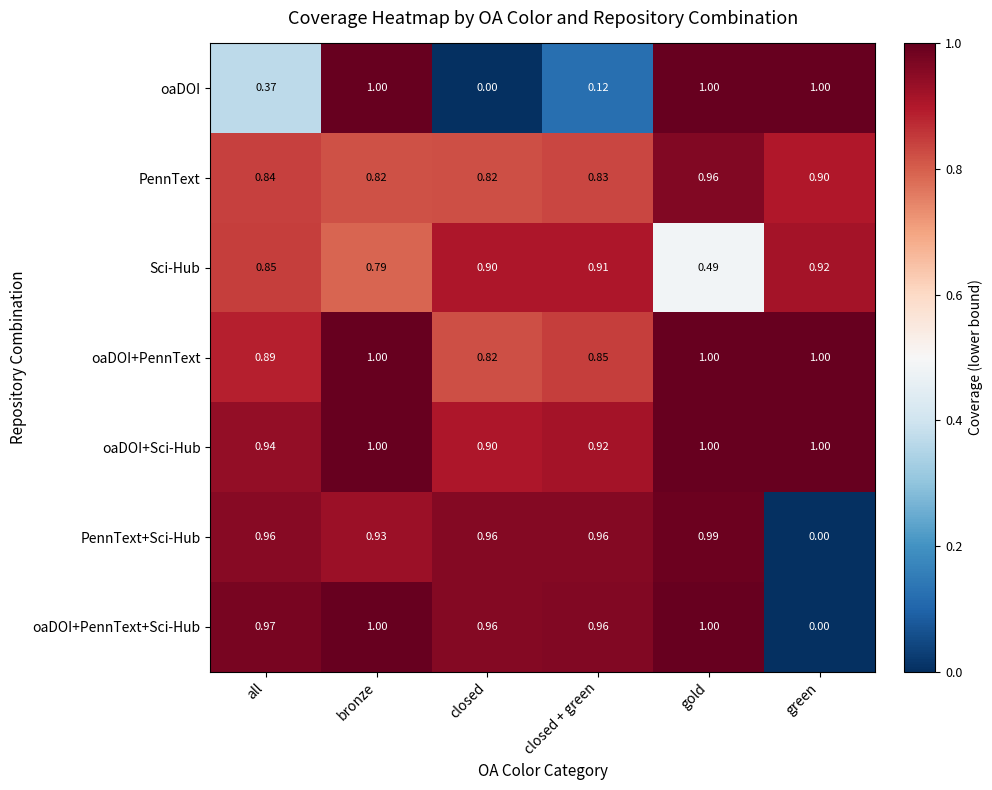

Is the value of Sci-Hub at gold greater than the value of oaDOI+PennText at all?

No